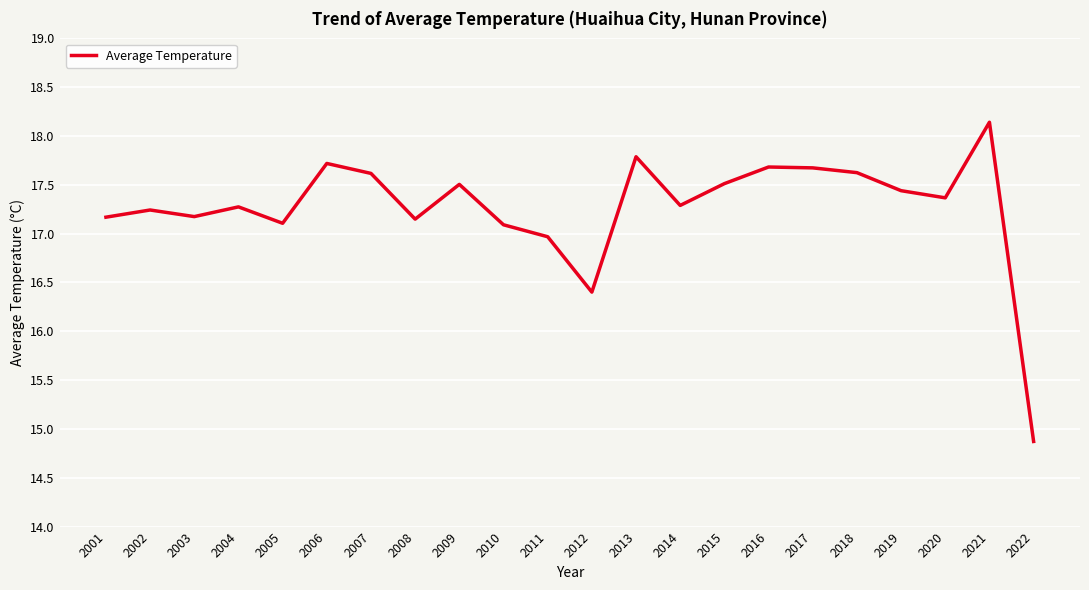

True or false: the data shows 17.1 at 2008.

True